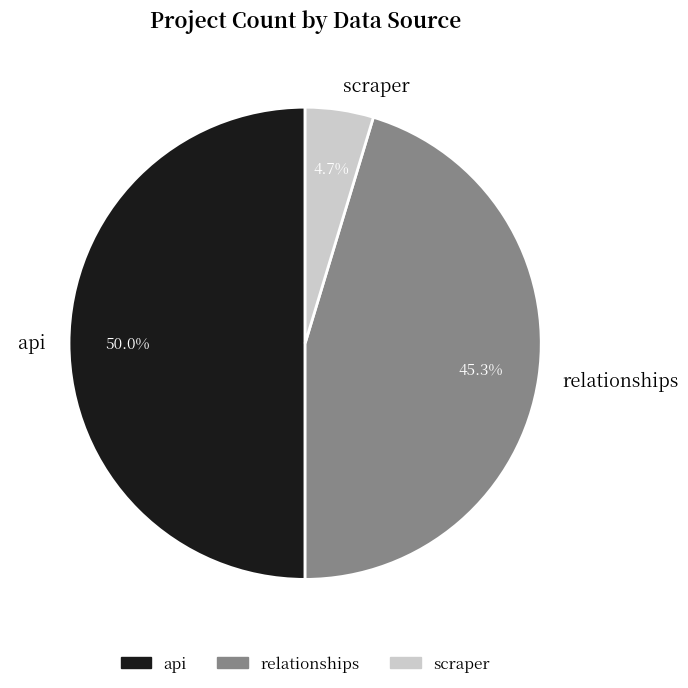

Which has a higher value, relationships or scraper?

relationships